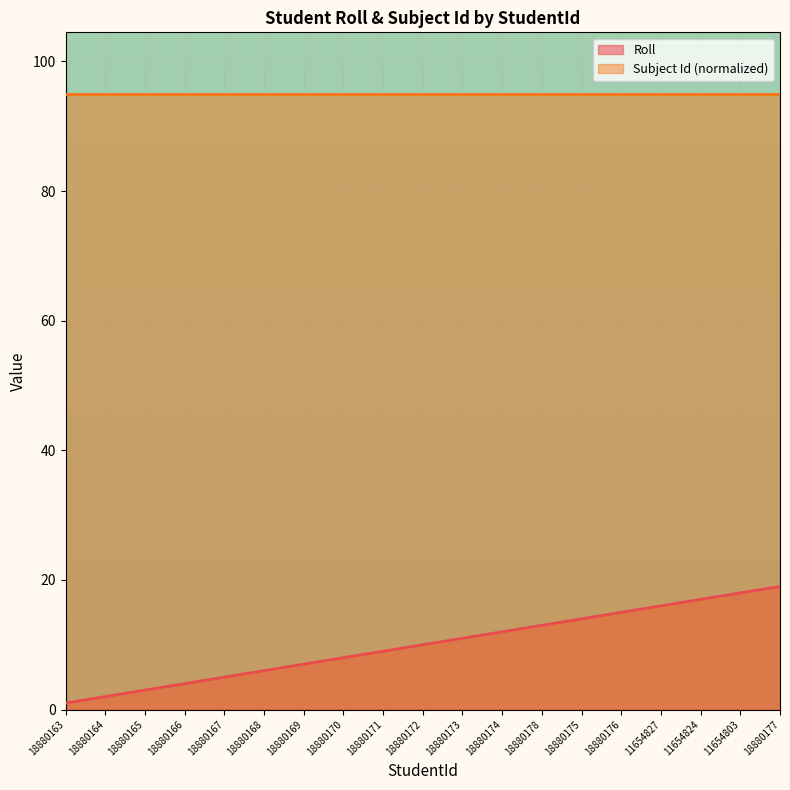

Is it true that the value at 18880163 is 1?

False